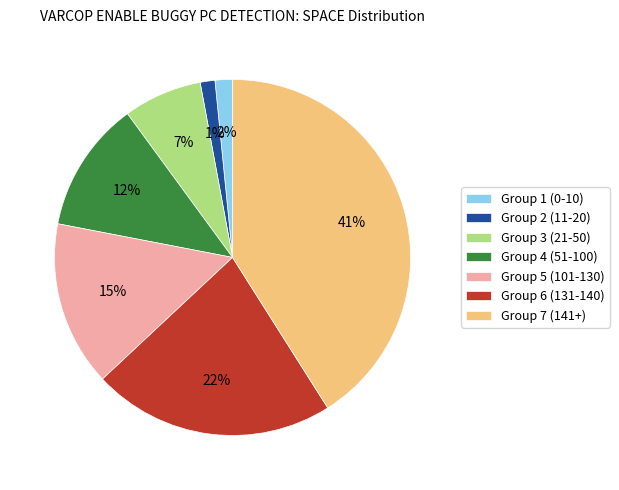

Is the sum of Group 3 (21-50) and Group 1 (0-10) greater than half?

No